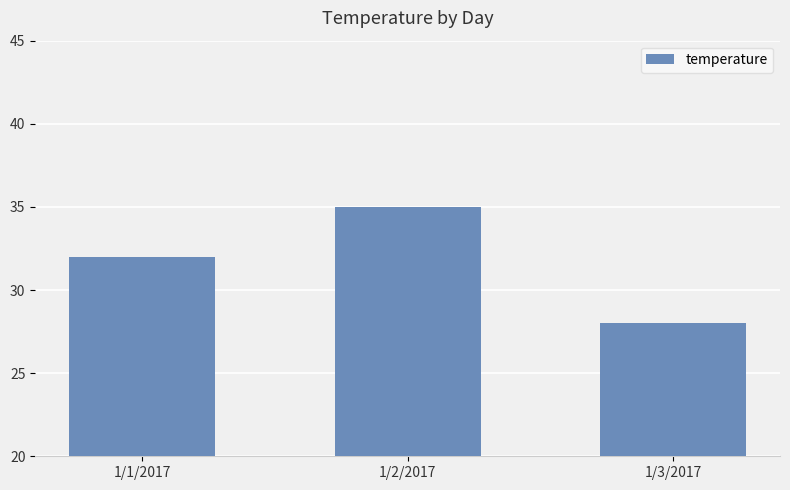

Are the bars horizontal?

No